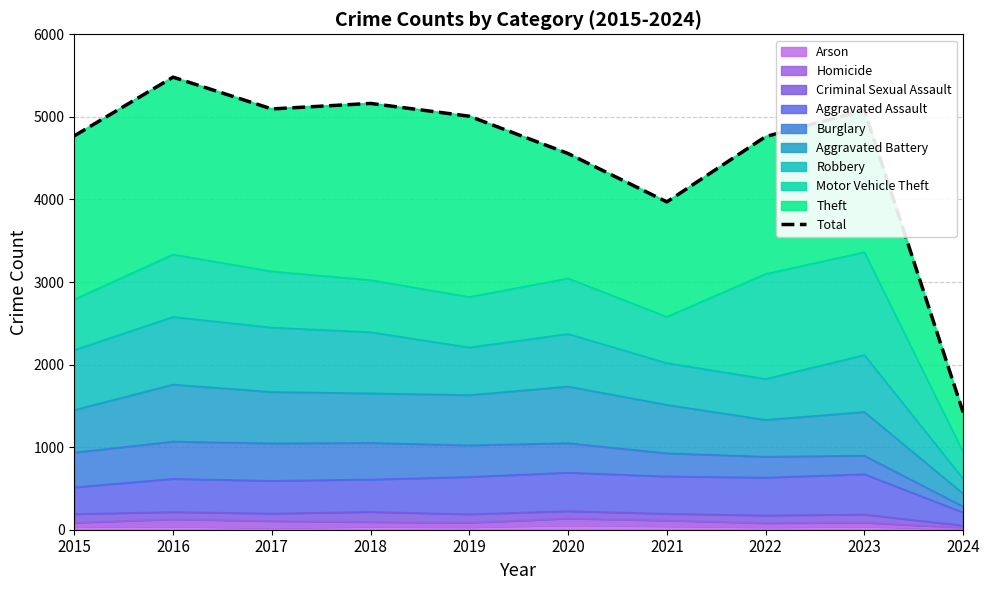

What is the average value?

4531